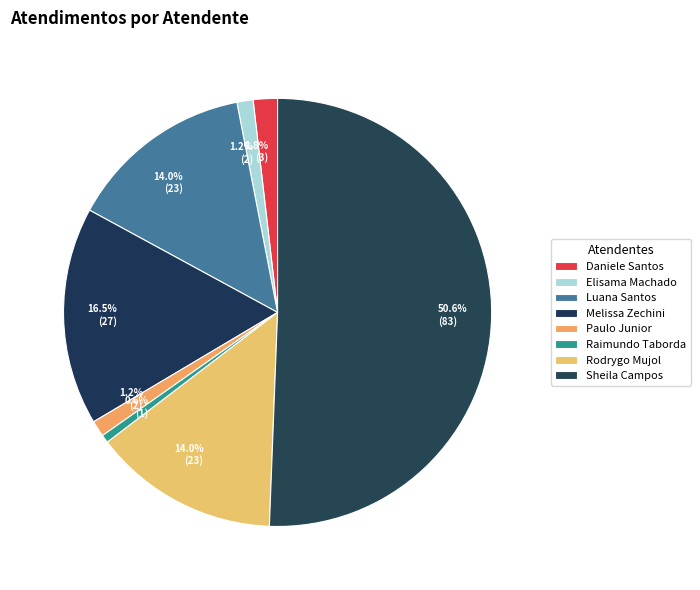

How many segments does this pie chart have?

8